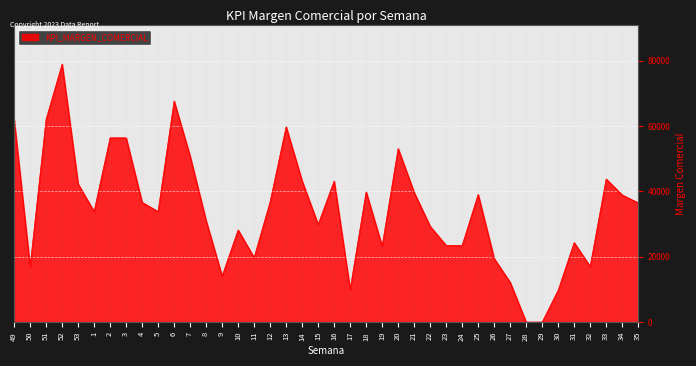

What is the difference between the maximum and minimum values?

78910